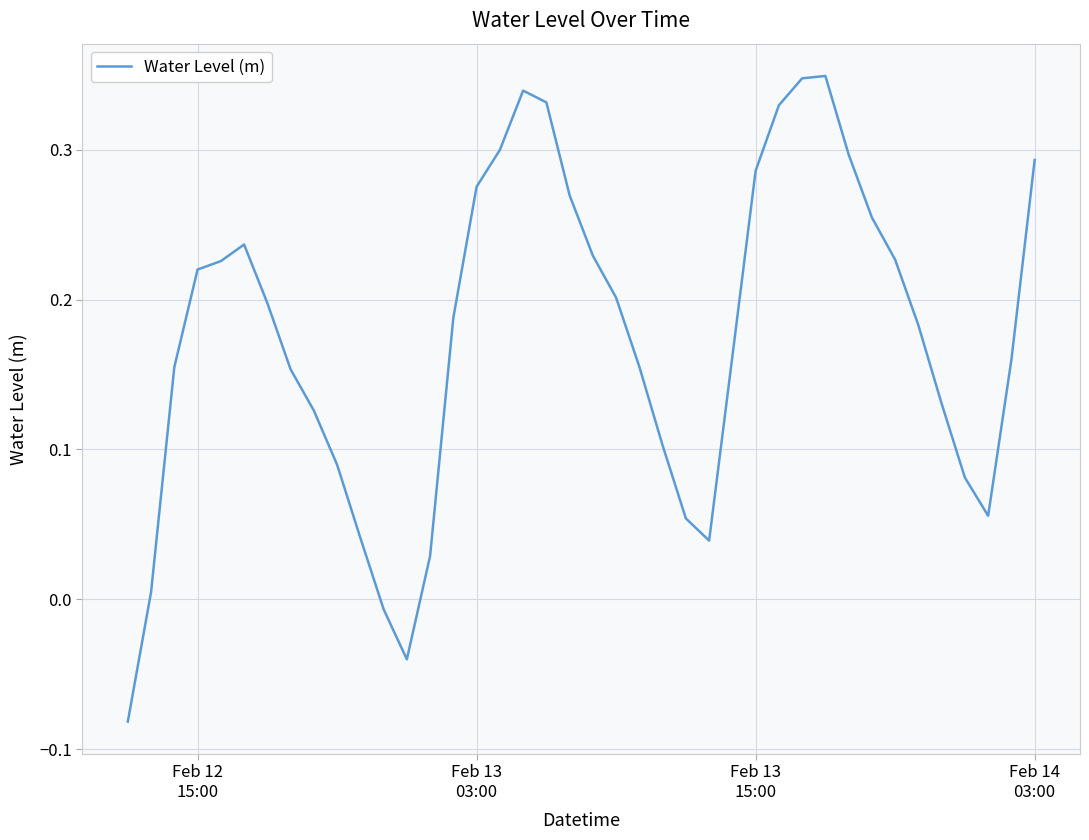

How many positive values are there?

37